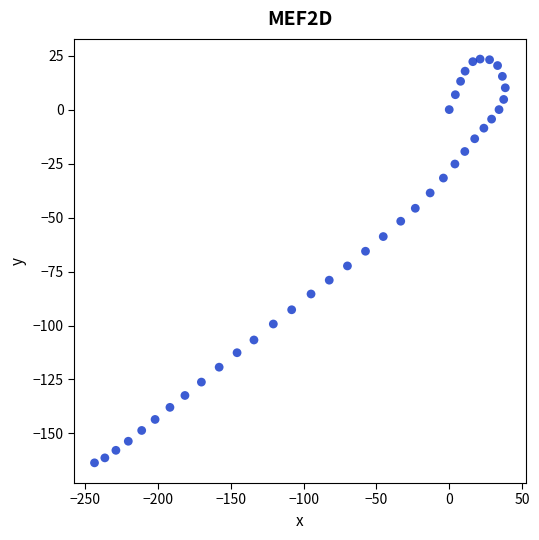

What is the range of X values (max minus min)?

282.1